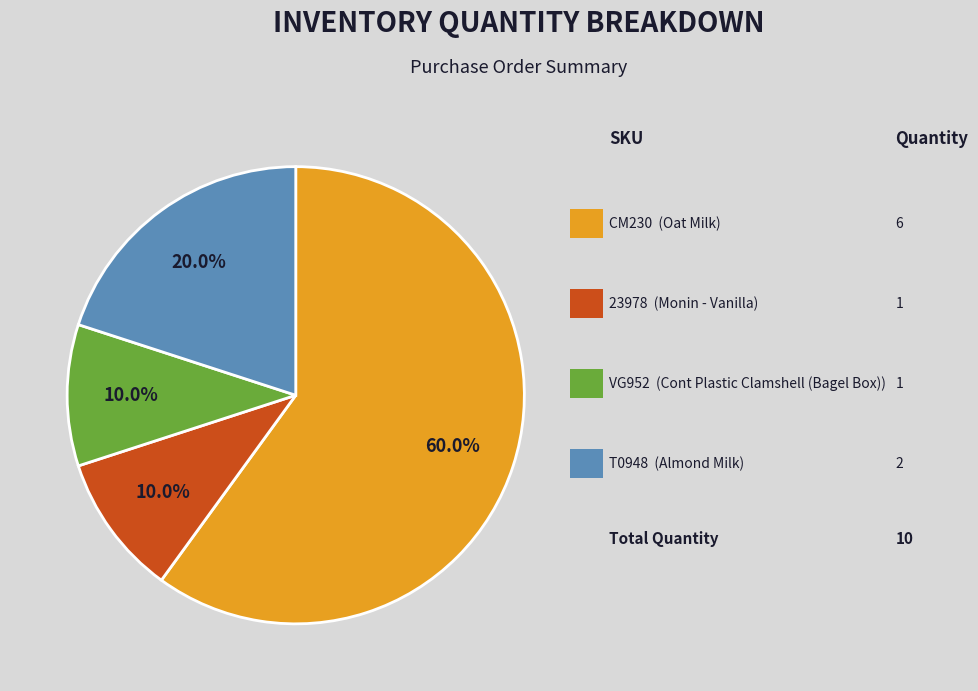

Does any single category account for the majority?

Yes